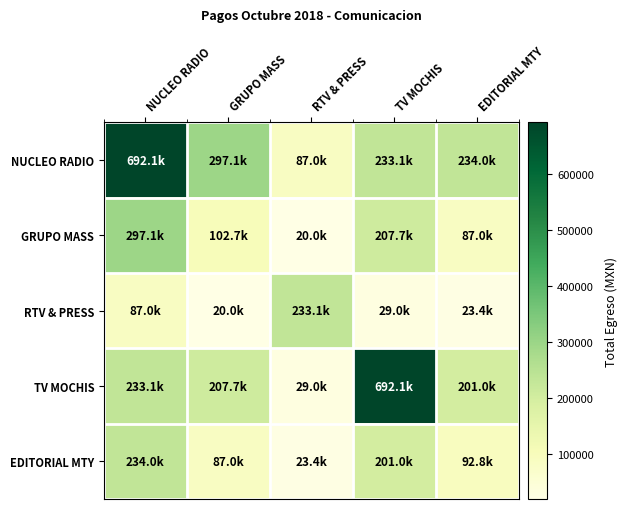

Rank the series at RTV & PRESS from highest to lowest value.

RTV & PRESS, NUCLEO RADIO, TV MOCHIS, EDITORIAL MTY, GRUPO MASS